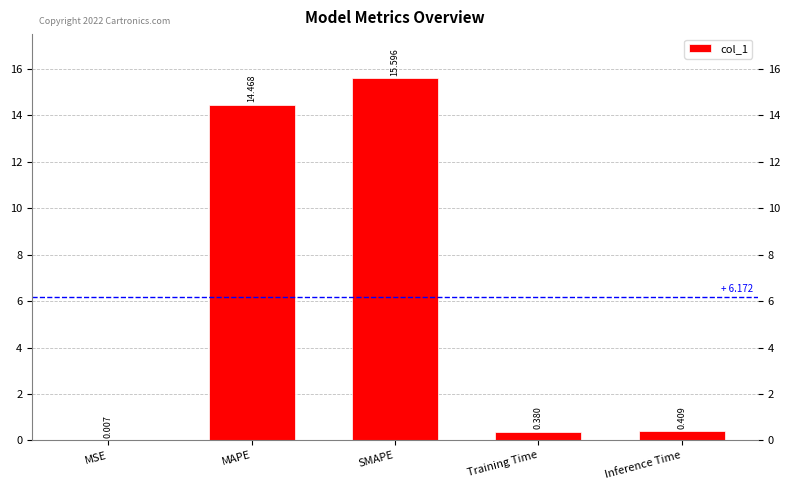

At which category does the chart reach its peak across all series?

SMAPE